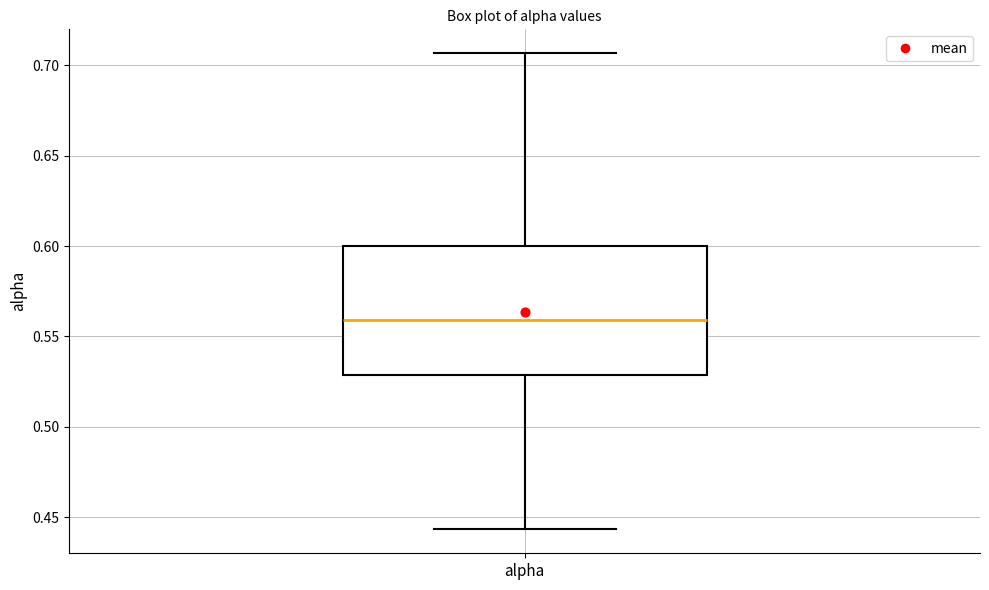

Read this box plot against the y-axis: the position of the median line, the range covered by the box, and the ends of both whiskers. The values are not printed on the chart, so give them approximately, as read against the axis.

median 0.560, box 0.530 to 0.600, whiskers 0.445 to 0.705